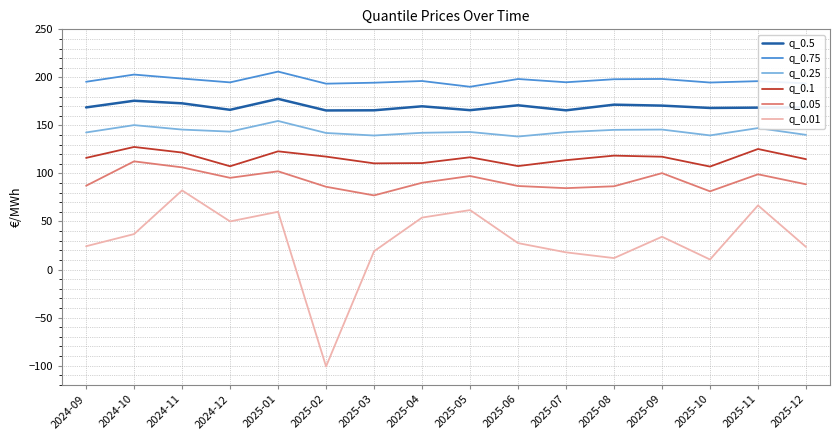

How many interior local peaks does the q_0.01 series have?

5